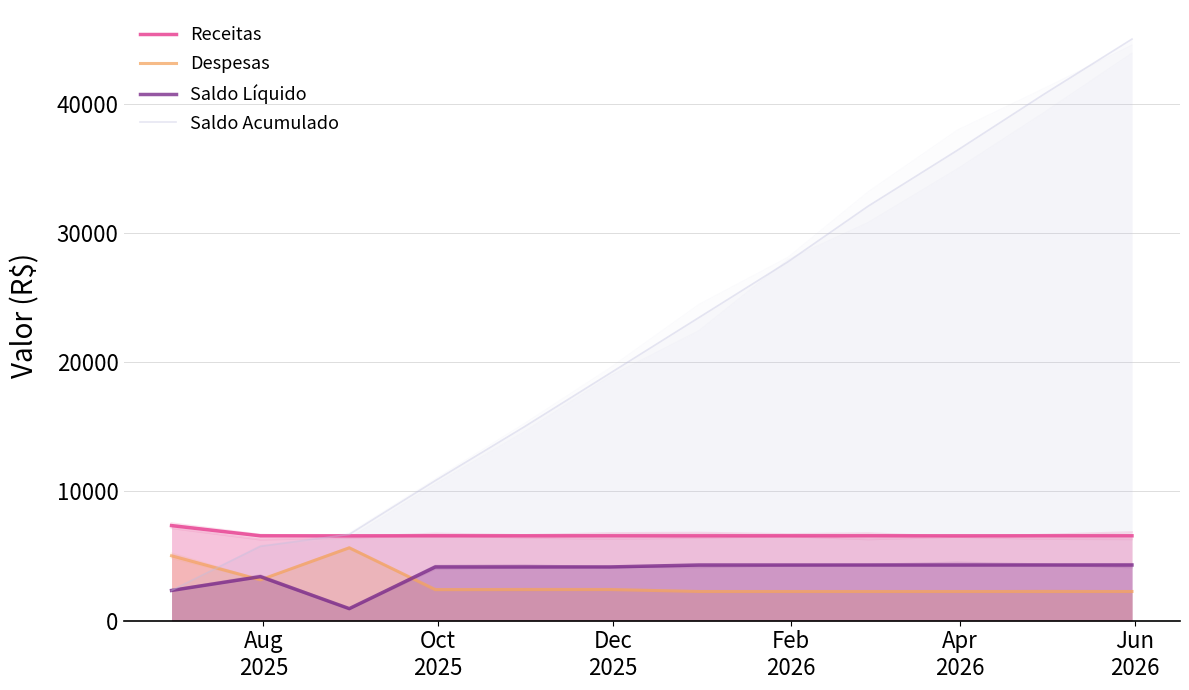

Reading left to right, extract all data points from this chart.

Receitas: Aug
2025=7359.5	Oct
2025=6569.5	Dec
2025=6569.5	Feb
2026=6569.5	Apr
2026=6569.5	Jun
2026=6569.5	6=6569.5	7=6569.5	8=6569.5	9=6569.5	10=6569.5	11=6569.5
Despesas: Aug
2025=5020.8	Oct
2025=3159.6	Dec
2025=5637.6	Feb
2026=2409.6	Apr
2026=2409.6	Jun
2026=2409.6	6=2260.0	7=2260.0	8=2260.0	9=2260.0	10=2260.0	11=2260.0
Saldo Líquido: Aug
2025=2338.7	Oct
2025=3409.9	Dec
2025=931.9	Feb
2026=4159.9	Apr
2026=4159.9	Jun
2026=4159.9	6=4309.5	7=4309.5	8=4309.5	9=4309.5	10=4309.5	11=4309.5
Saldo Acumulado: Aug
2025=2338.7	Oct
2025=5748.6	Dec
2025=6680.5	Feb
2026=10840.4	Apr
2026=15000.3	Jun
2026=19160.2	6=23469.7	7=27779.2	8=32088.7	9=36398.2	10=40707.7	11=45017.2